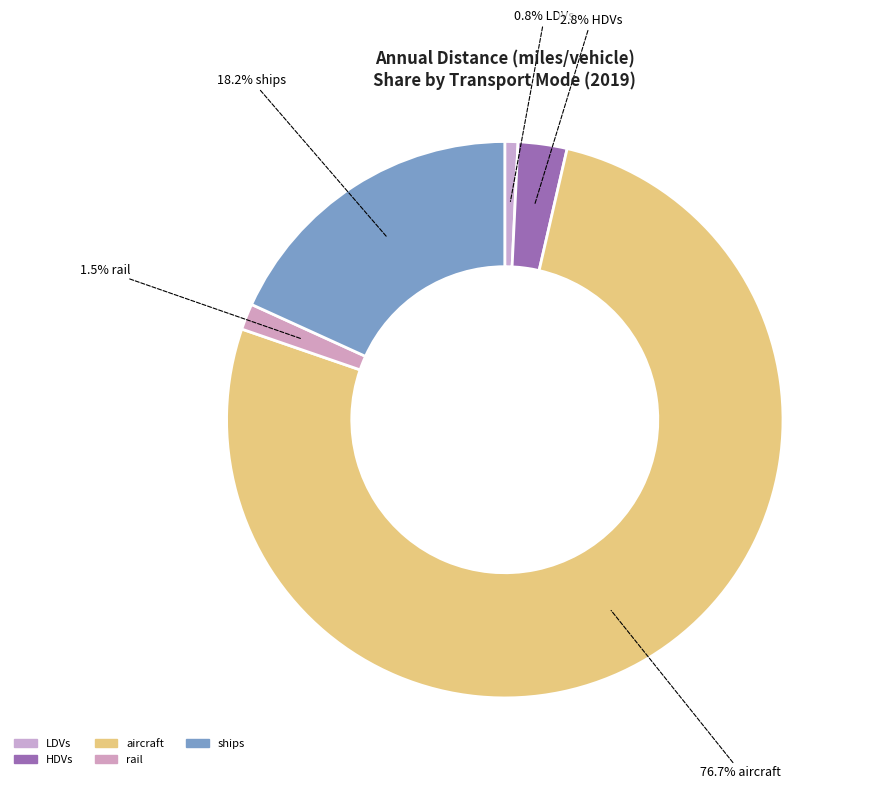

What percentage is the rail slice, to the nearest percent?

2%